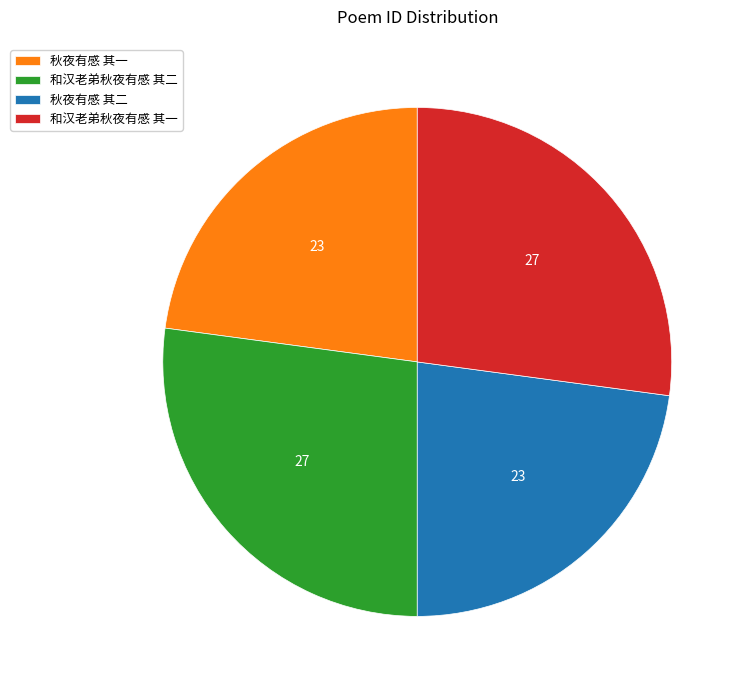

Count the number of slices in the pie.

4